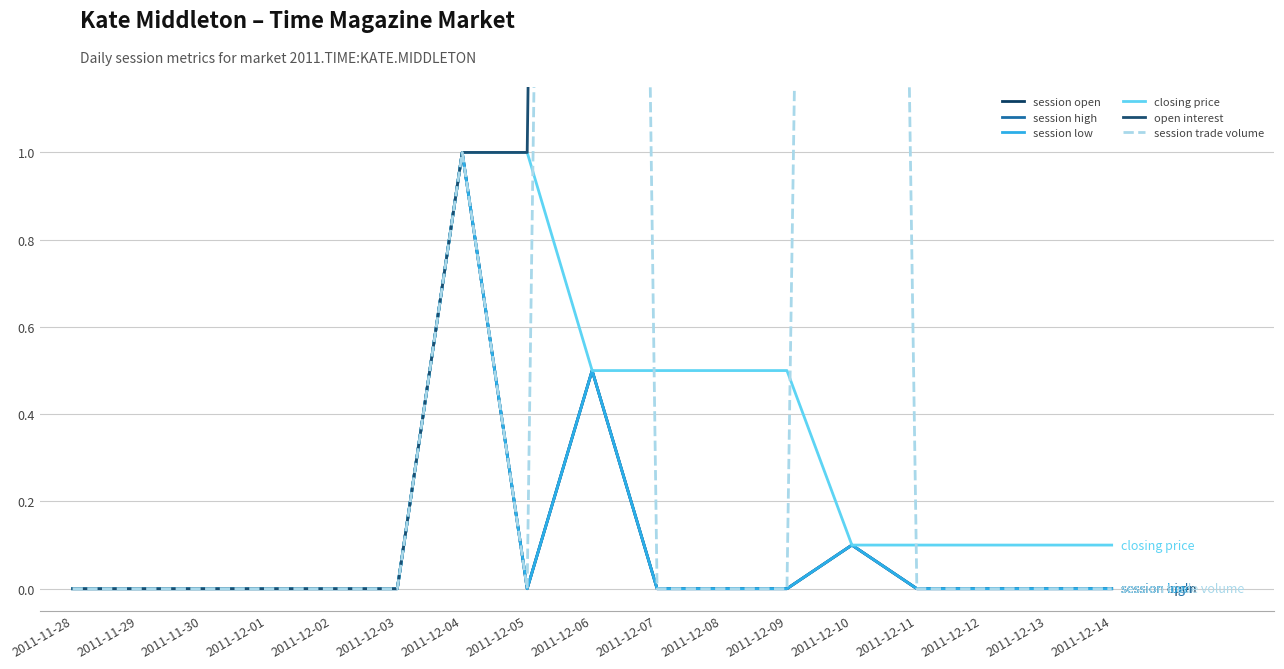

The value of session open at 2011-11-29 is 0.7. True or false?

False